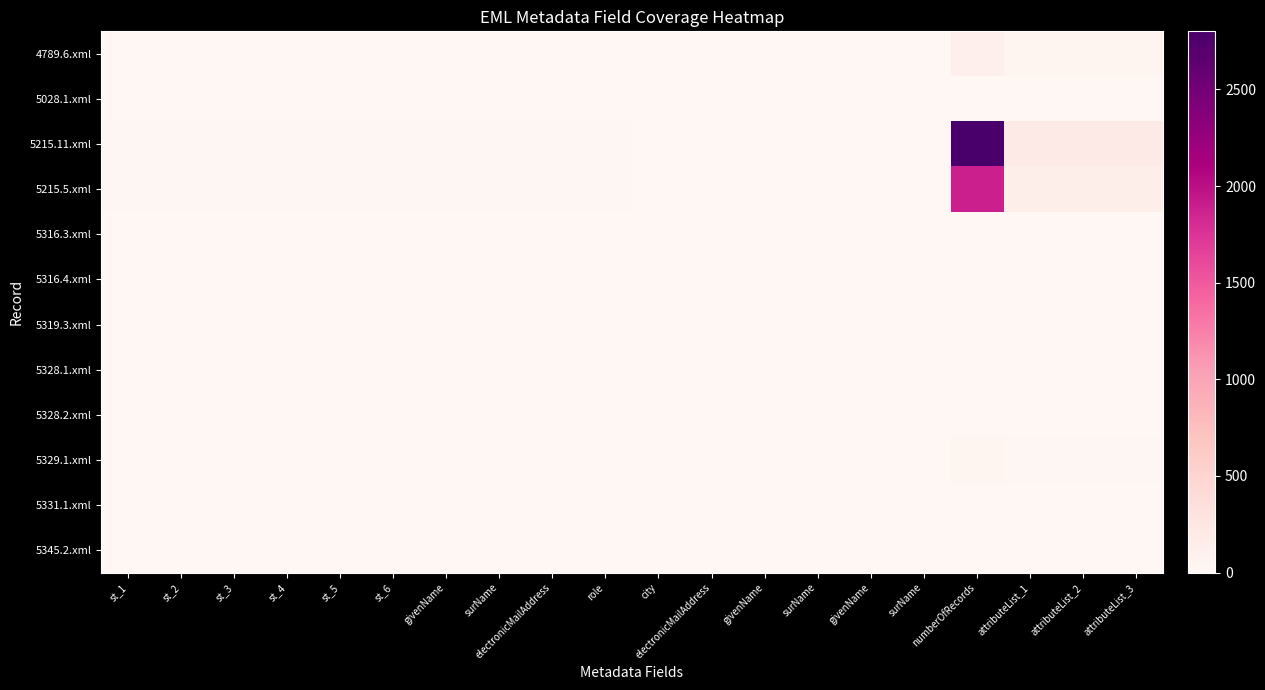

List the series in order of their peak value, lowest first.

5328.1.xml, 5028.1.xml, 5316.3.xml, 5328.2.xml, 5345.2.xml, 5316.4.xml, 5331.1.xml, 5319.3.xml, 5329.1.xml, 4789.6.xml, 5215.5.xml, 5215.11.xml